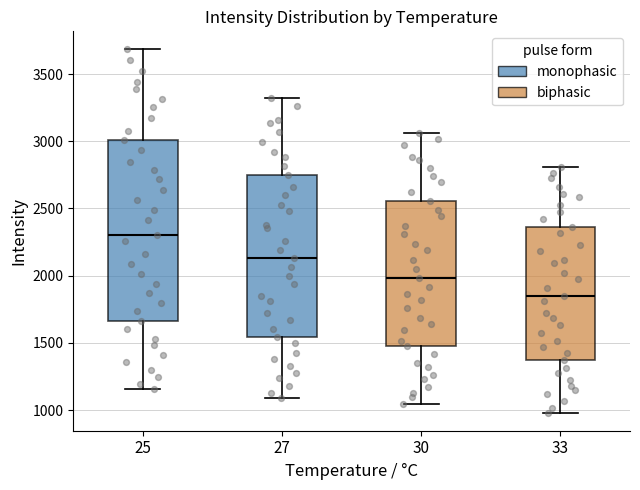

Which box's median line is the highest?

25